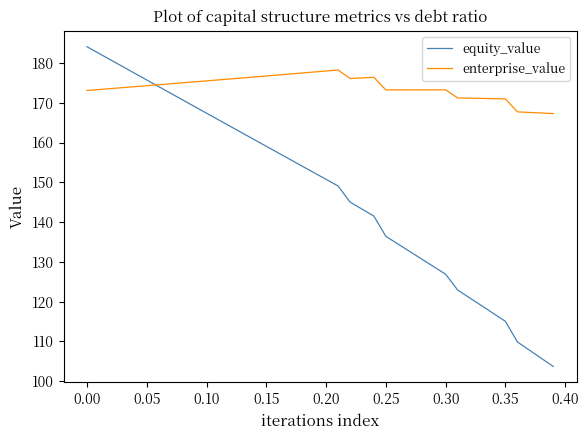

What is the maximum value shown in the chart?

184.1